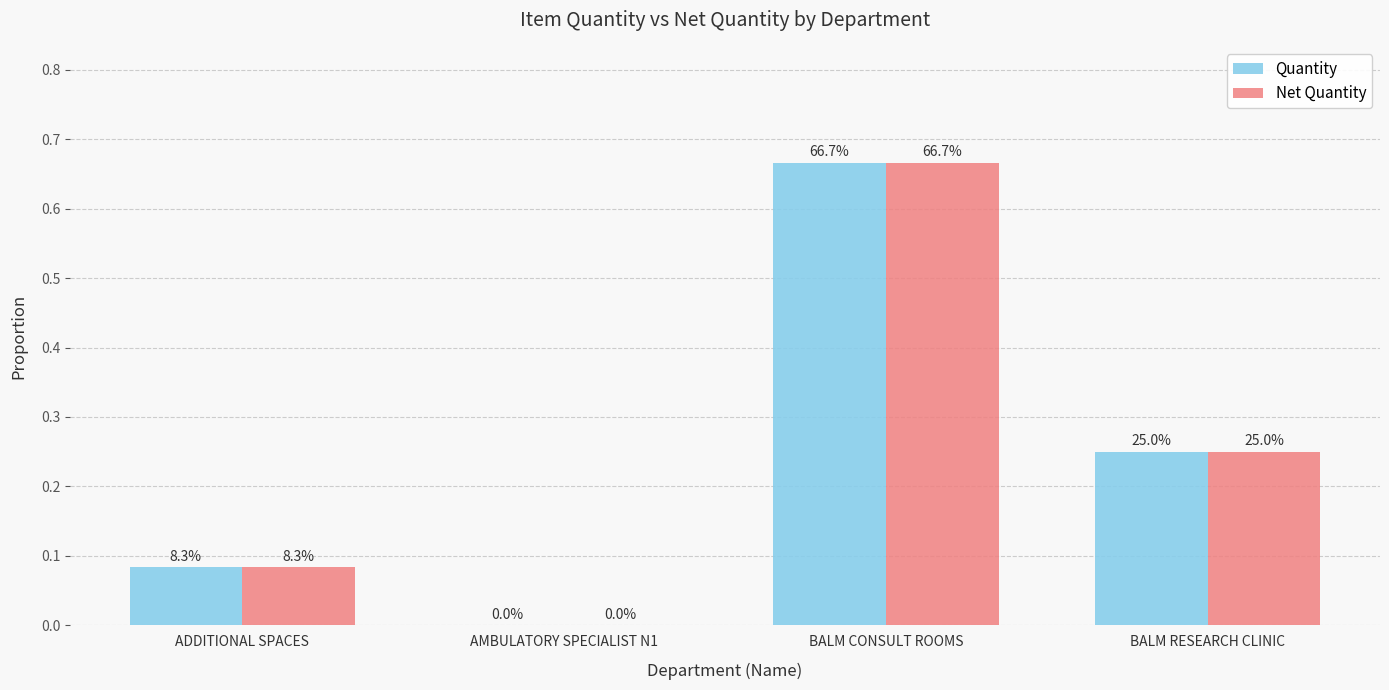

Does the chart contain stacked bars?

No